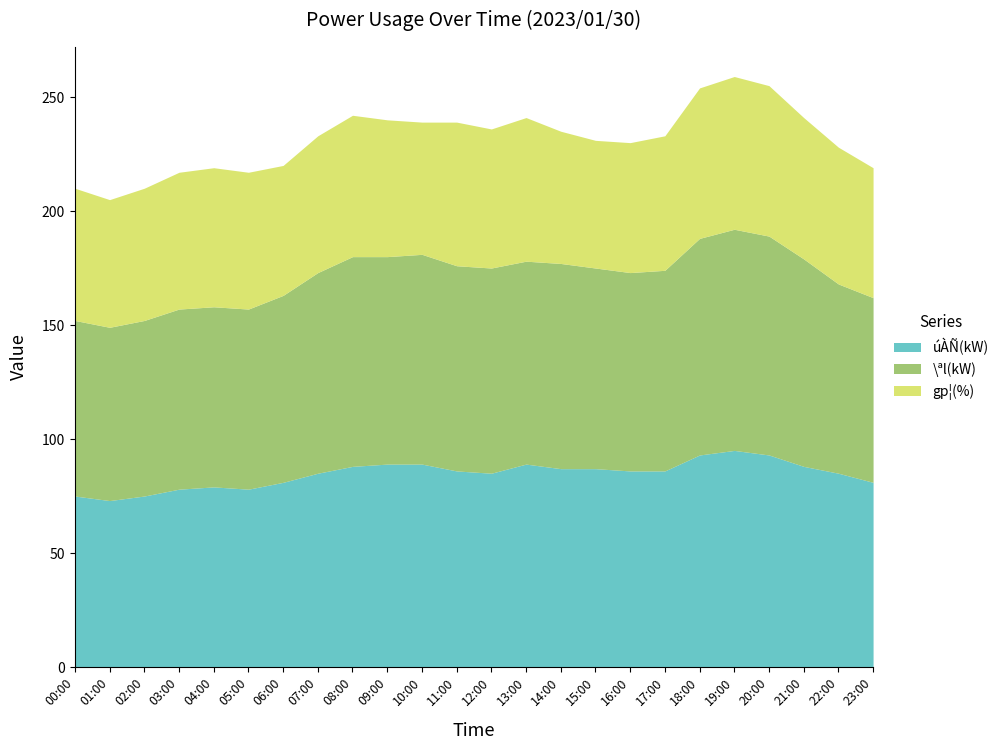

True or false: úÀÑ(kW) and gp¦(%) cross at least once.

False